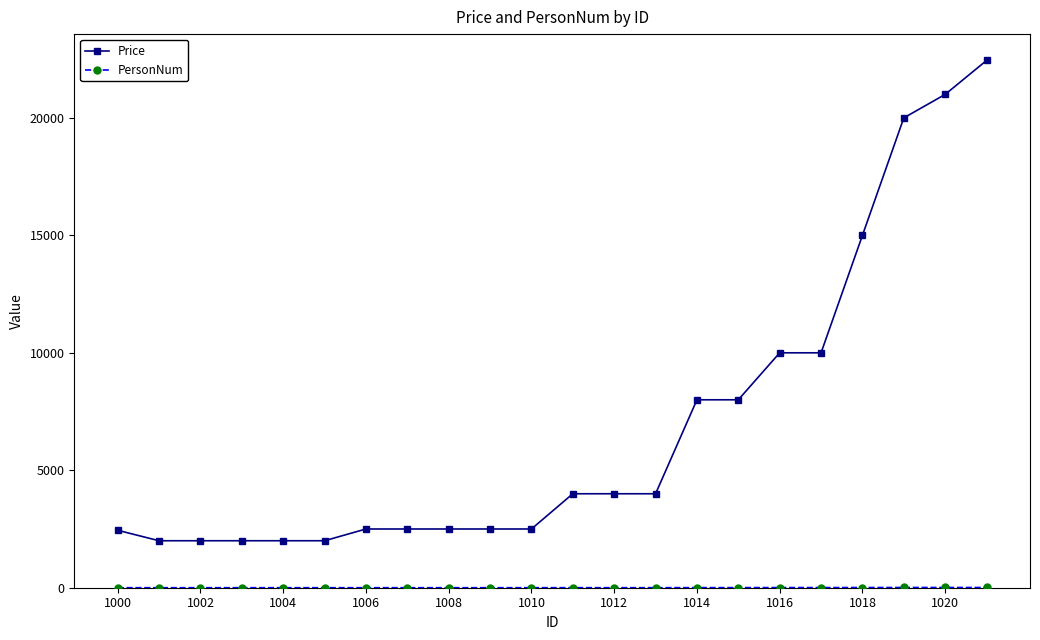

Count the number of data series in this chart.

2